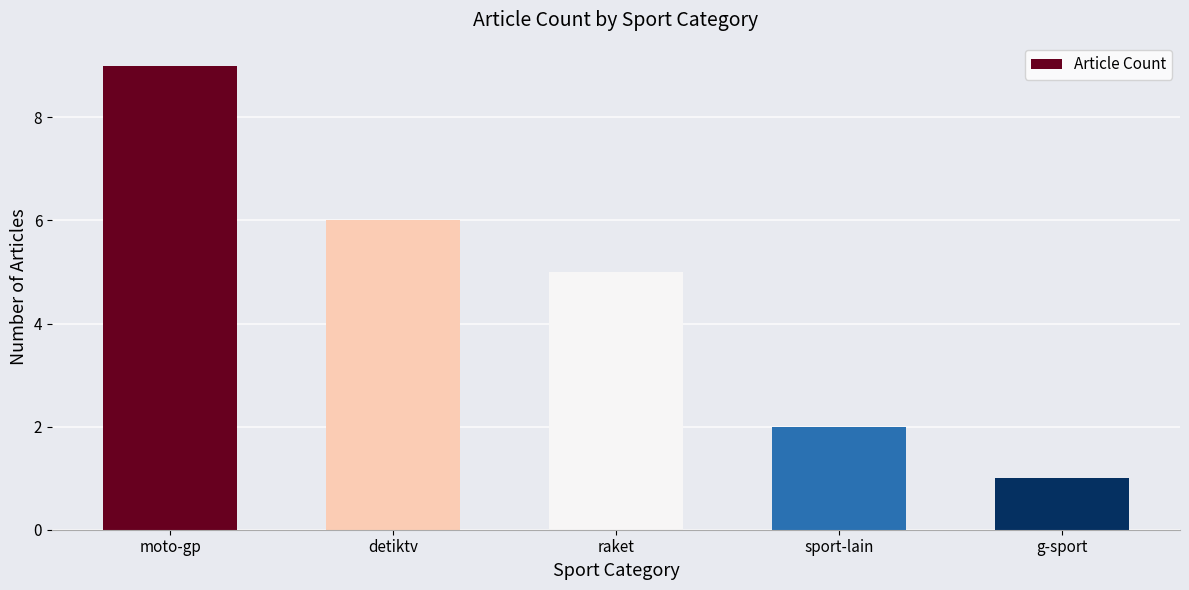

How many series are shown in this chart?

1